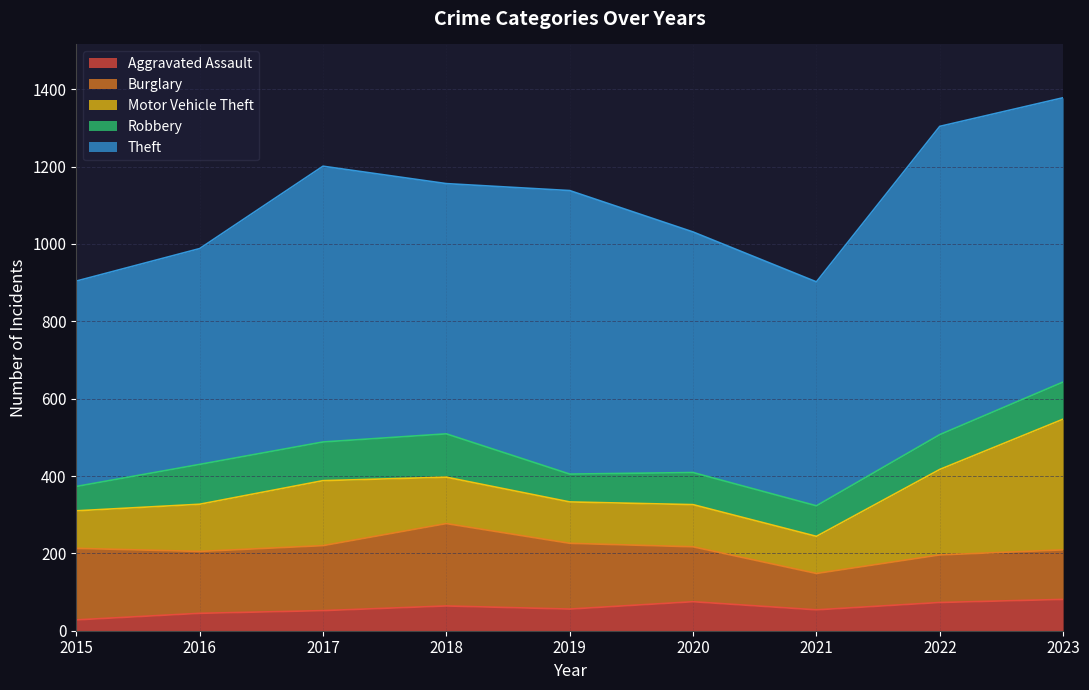

The Burglary series shows 85 at 2022. True or false?

False